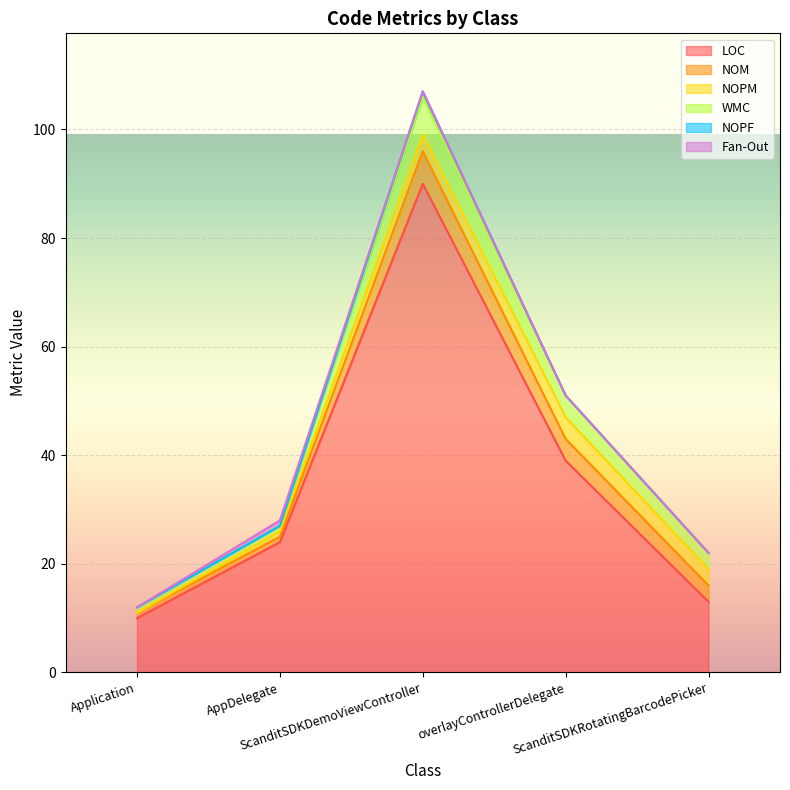

What is the label of the 2nd point from the right?

overlayControllerDelegate